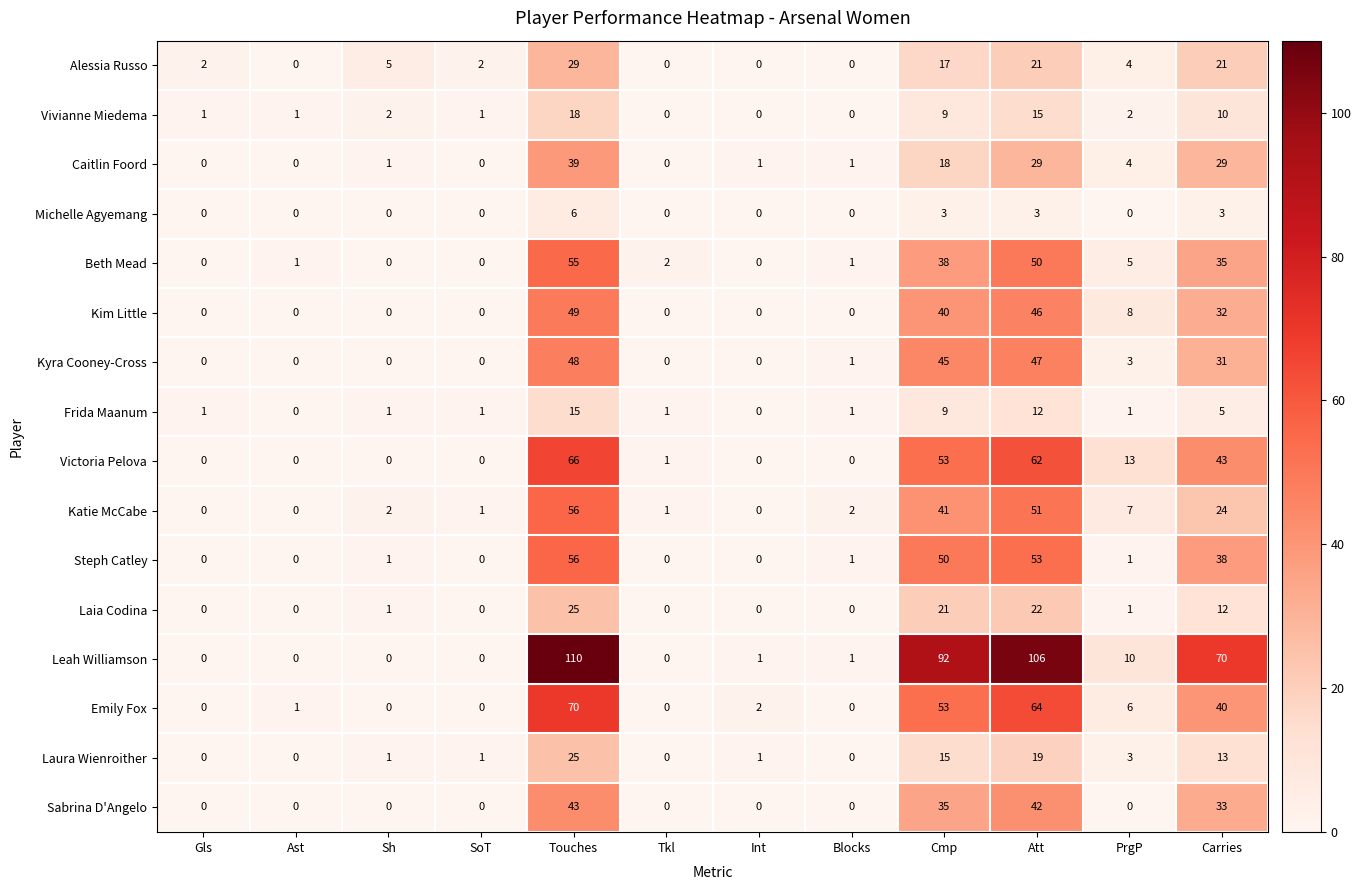

At how many categories does at least one series exceed 100?

2